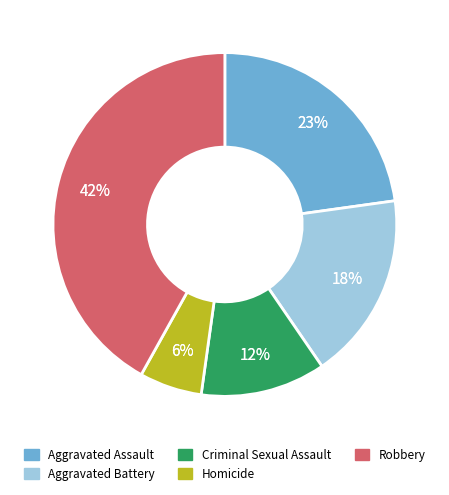

How many slices are in this pie chart?

5